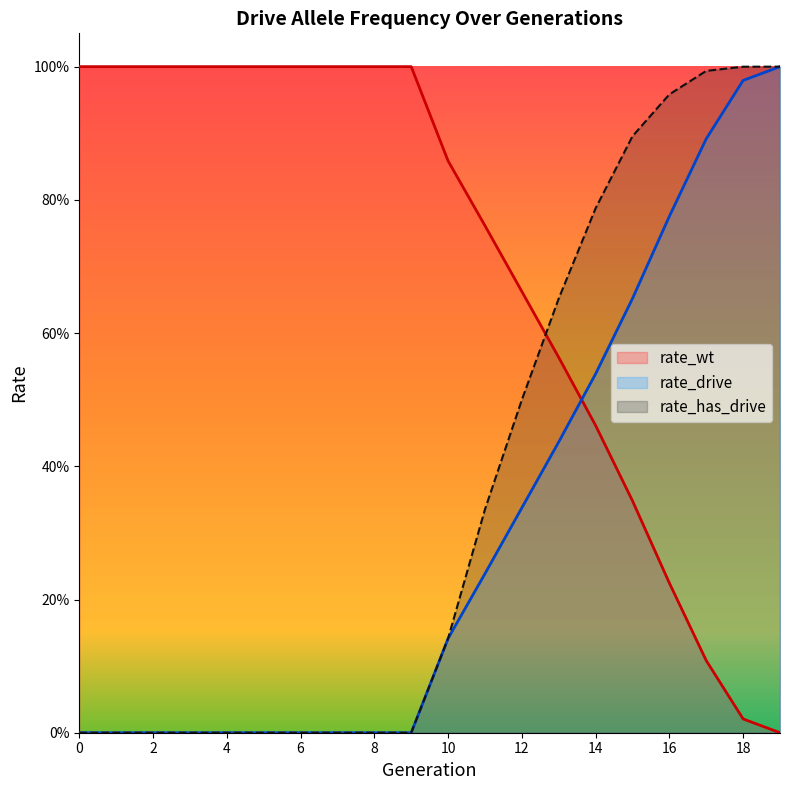

Reading right to left, transcribe all the data shown in this chart.

rate_wt: 0.0	0.0	0.1	0.2	0.3	0.5	0.6	0.7	0.8	0.9	1.0	1.0	1.0	1.0	1.0	1.0	1.0	1.0	1.0	1.0
rate_drive: 1.0	1.0	0.9	0.8	0.7	0.5	0.4	0.3	0.2	0.1	0.0	0.0	0.0	0.0	0.0	0.0	0.0	0.0	0.0	0.0
rate_has_drive: 1.0	1.0	1.0	1.0	0.9	0.8	0.7	0.5	0.3	0.1	0.0	0.0	0.0	0.0	0.0	0.0	0.0	0.0	0.0	0.0